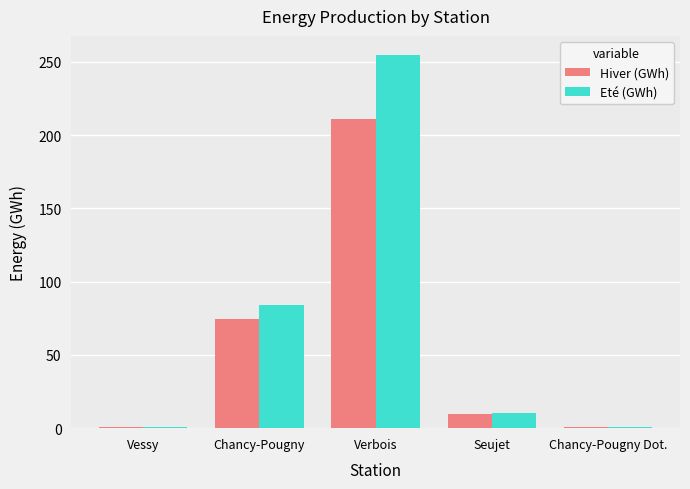

The value of Hiver (GWh) at Verbois is 211.0. True or false?

True